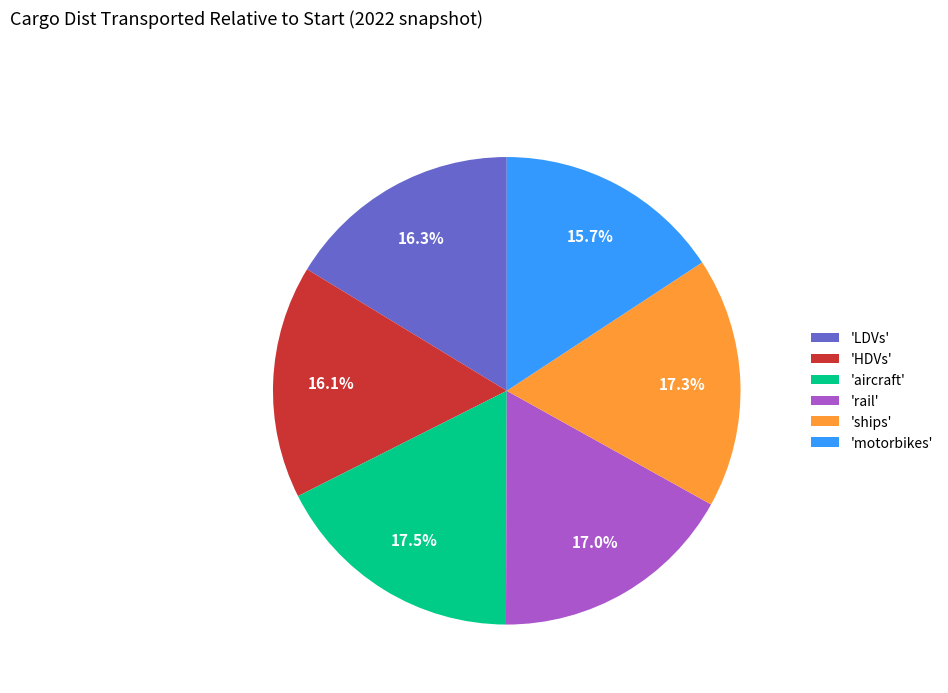

What is the ratio of the value at 'HDVs' to the value at 'ships'?

0.9